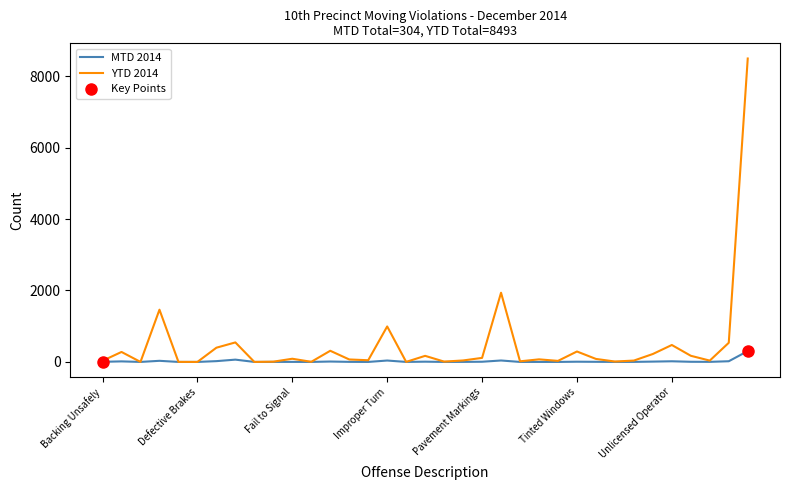

At how many categories does at least one series exceed 1621?

2